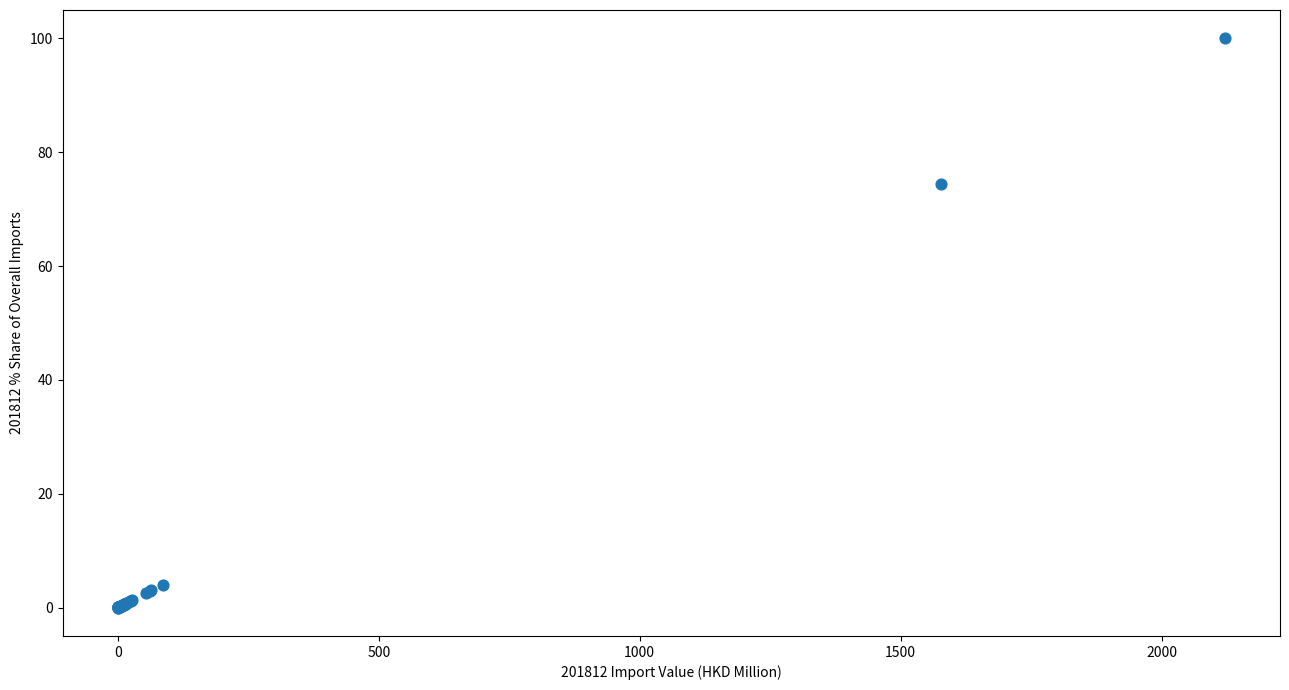

What Y value in the scatter plot is closest to 50?

74.4